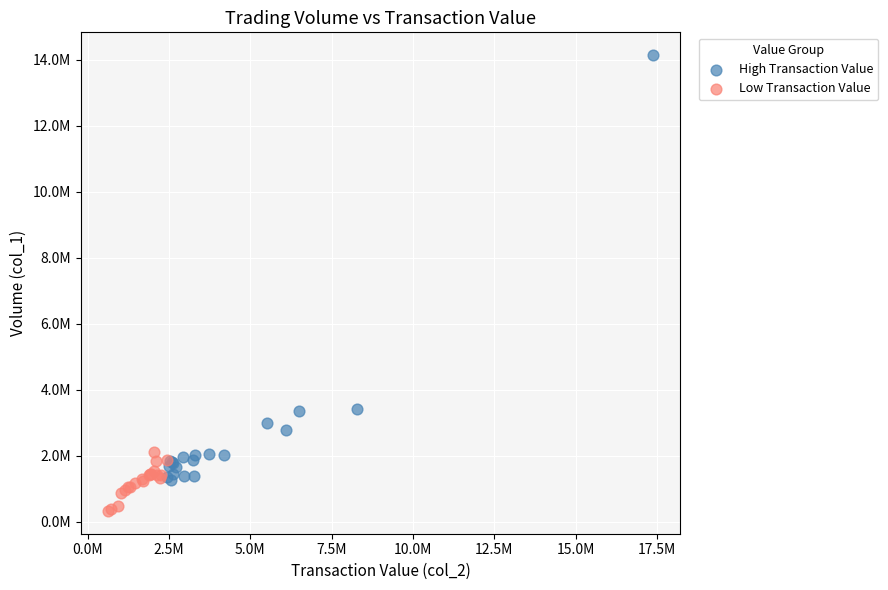

Which series reaches the maximum Y coordinate?

High Transaction Value